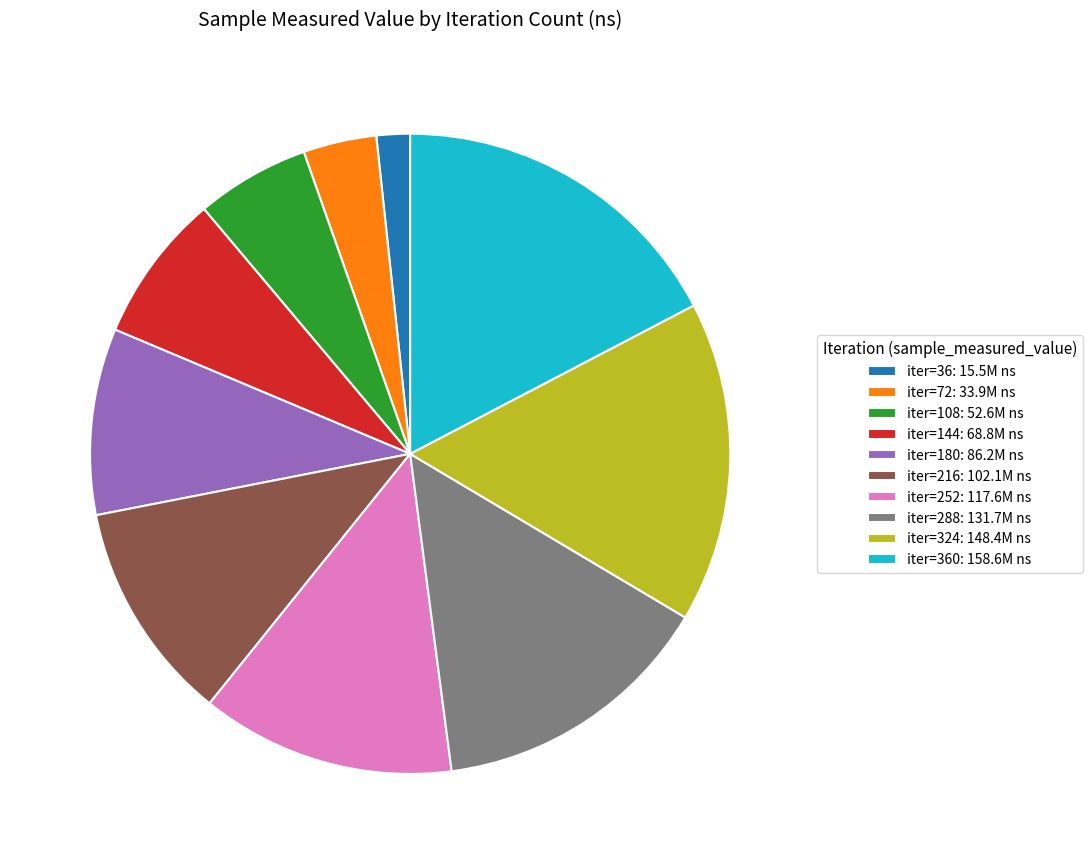

Is the sum of iter=216: 102.1M ns and iter=180: 86.2M ns greater than half?

No